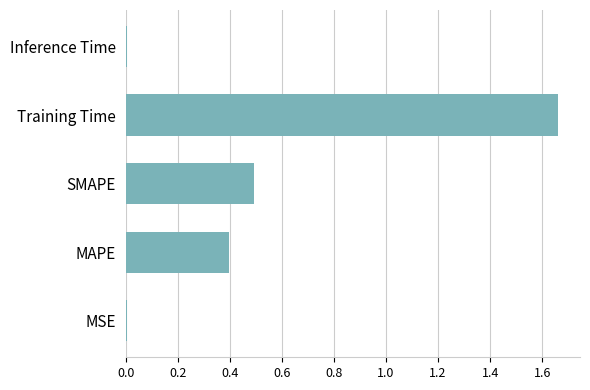

Between Inference Time and SMAPE, which is larger?

SMAPE